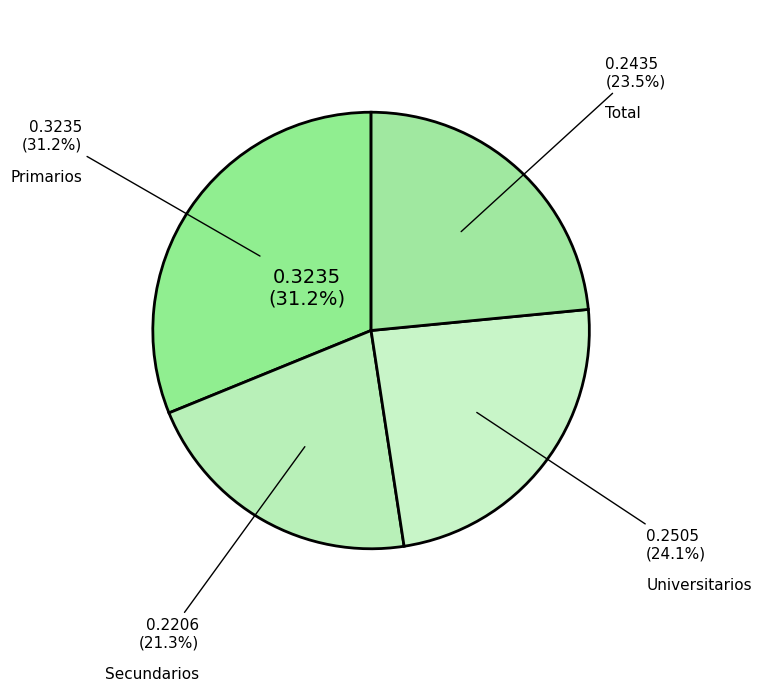

What is the smallest slice in the pie chart?

Secundarios